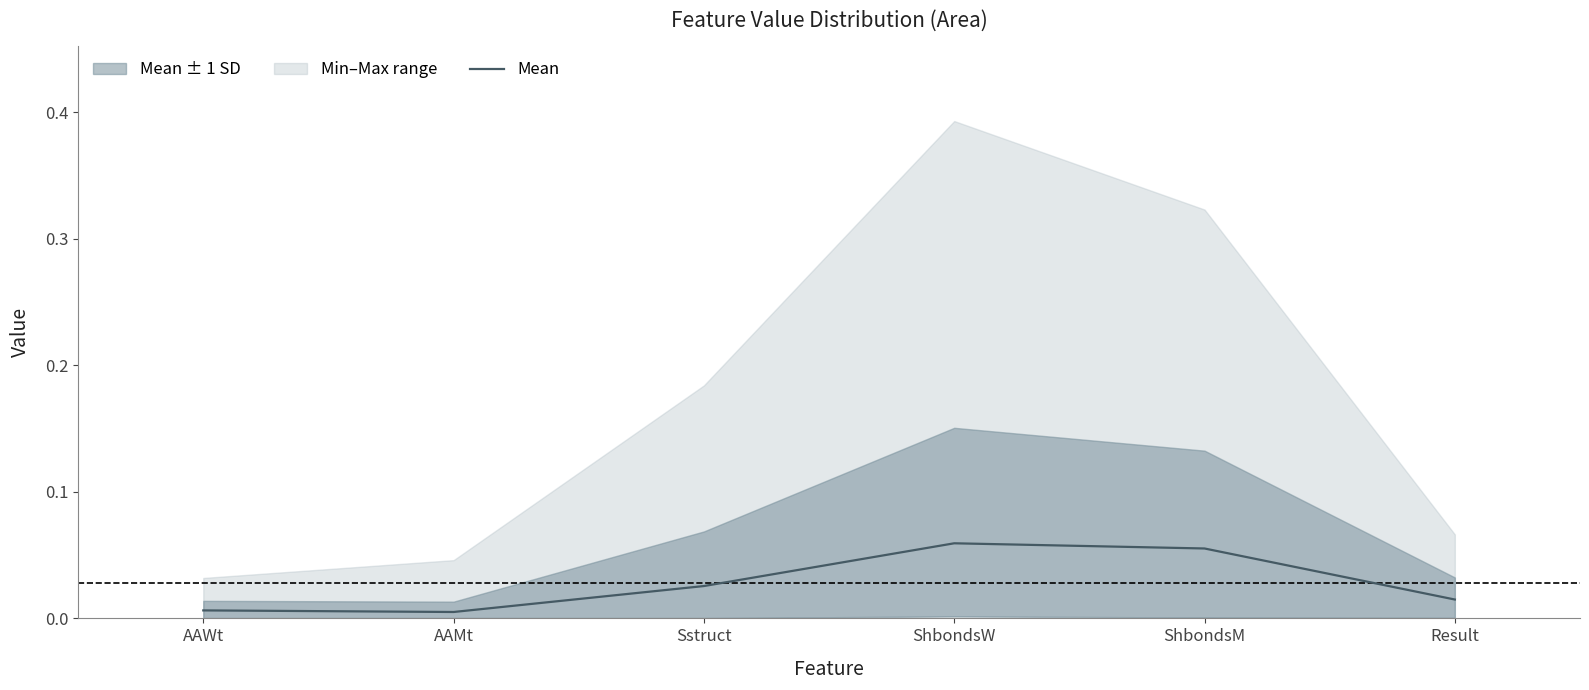

The value at AAMt is 0.0. True or false?

True